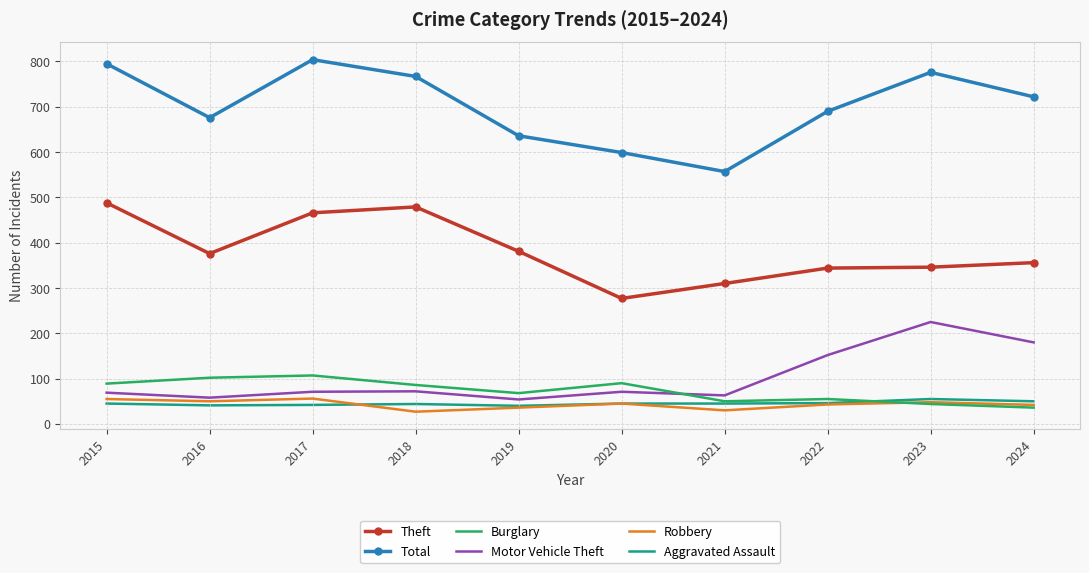

Which series has the largest range (max minus min)?

Total